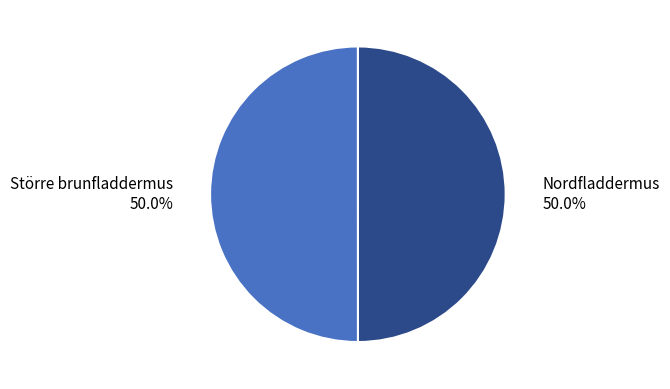

To the nearest percent, what percentage of the pie is Större brunfladdermus?

50%